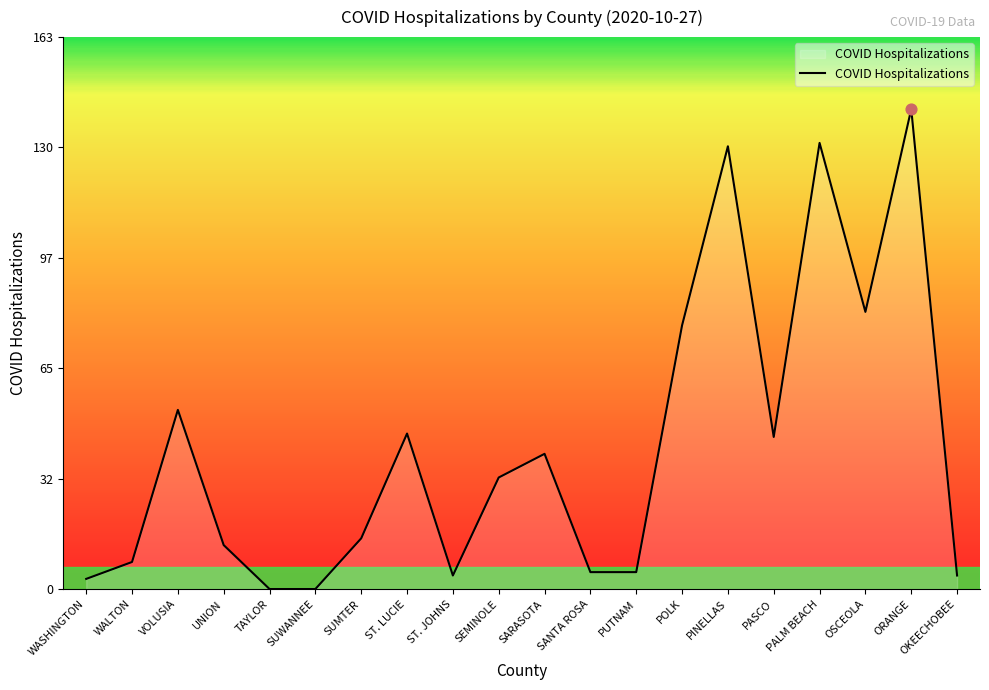

Approximately how many times larger is the value at OSCEOLA compared to SANTA ROSA?

16.4